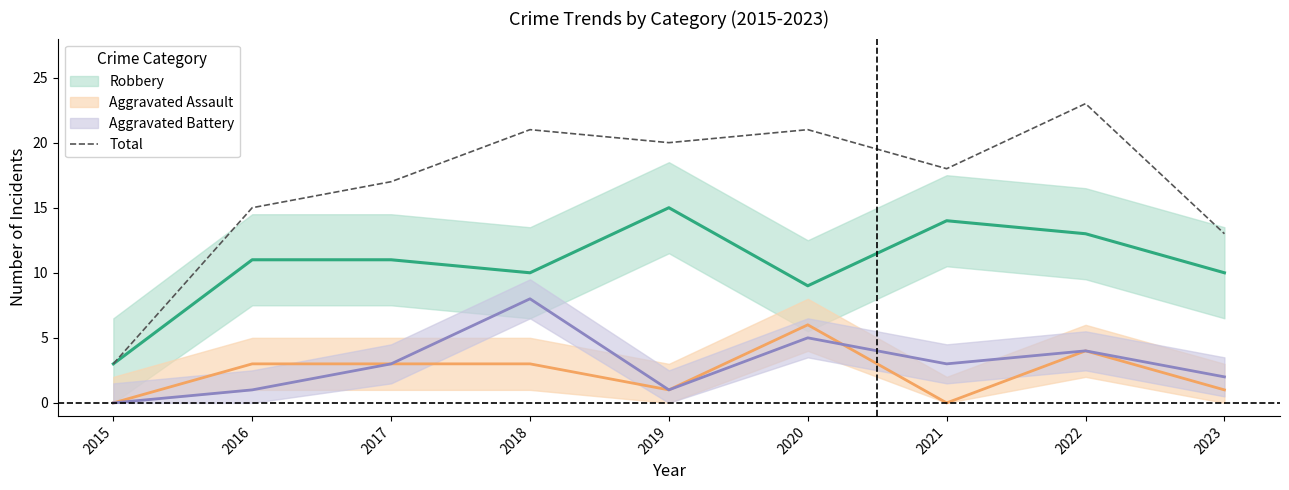

What is the maximum value shown in the chart?

23